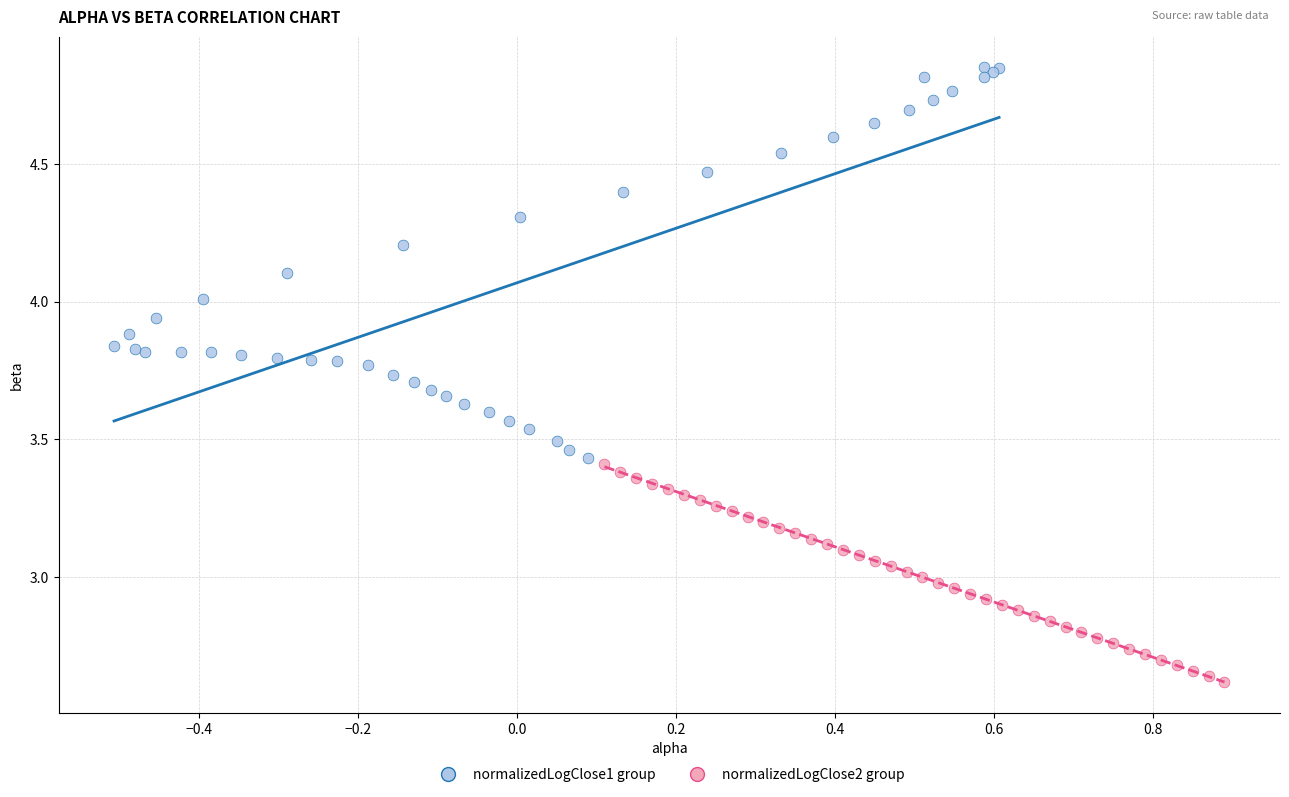

Which series has the largest Y range (max minus min)?

normalizedLogClose1 group